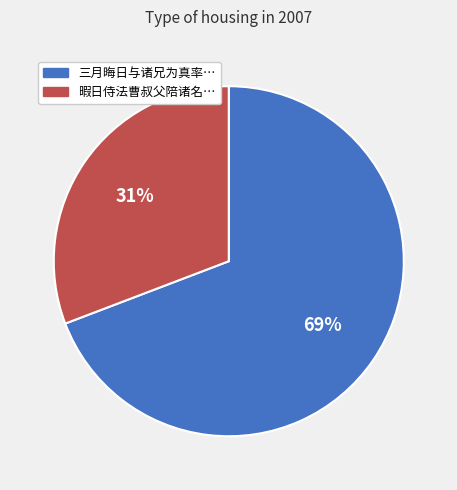

To the nearest percent, what is the average slice percentage?

50%